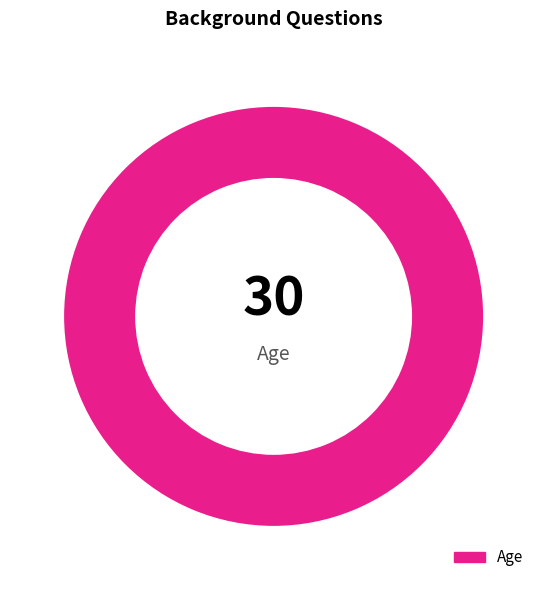

Rank the categories by value from highest to lowest.

Age